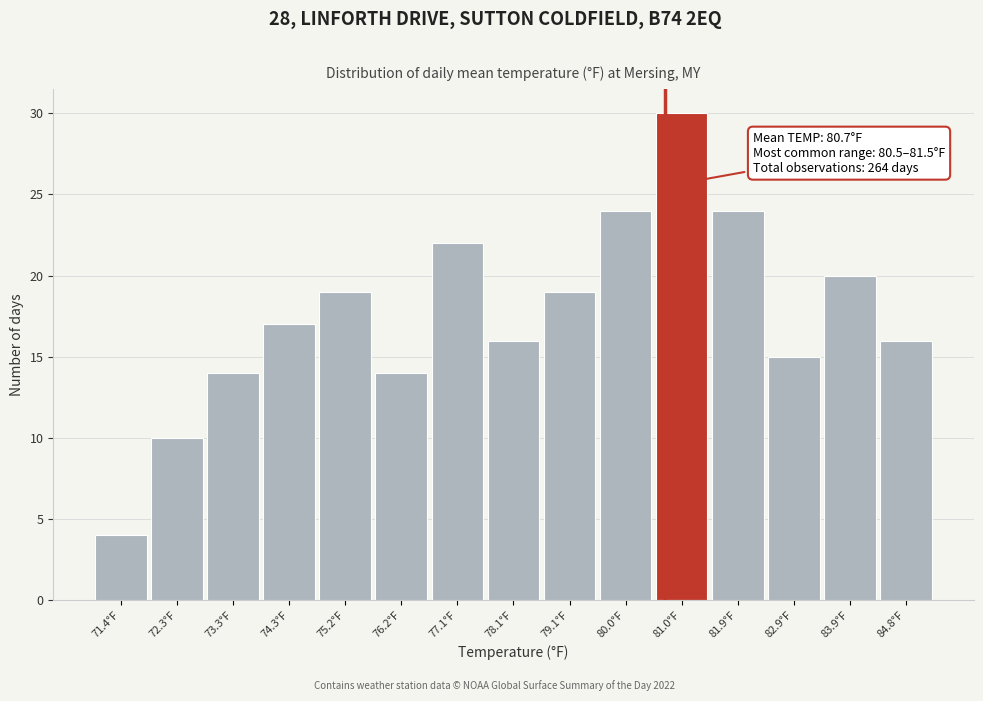

Over which range of the x-axis is the bar tallest?

80.50 to 81.46